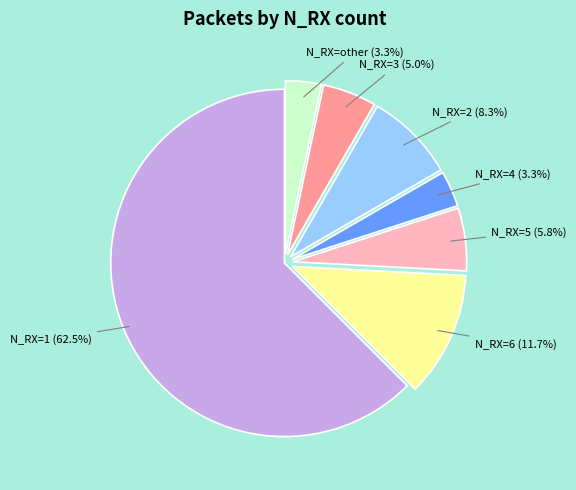

To the nearest percent, what is the difference between the largest and smallest slice percentages?

59%